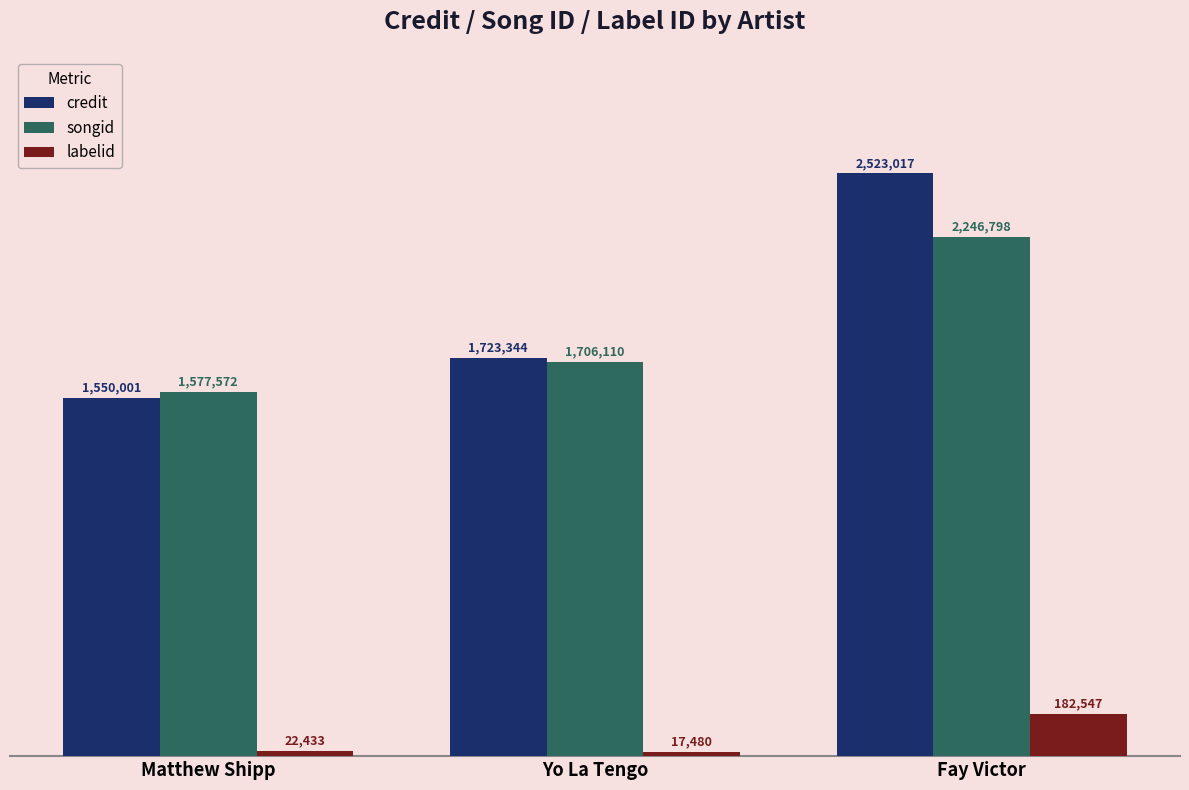

What is the label of the 1st bar from the left?

Matthew Shipp